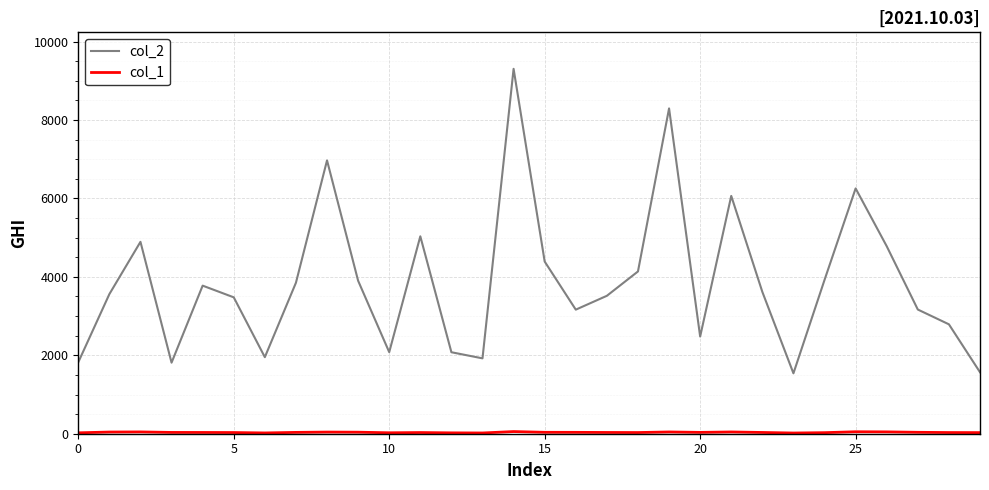

Which series has the largest total across all categories?

col_2